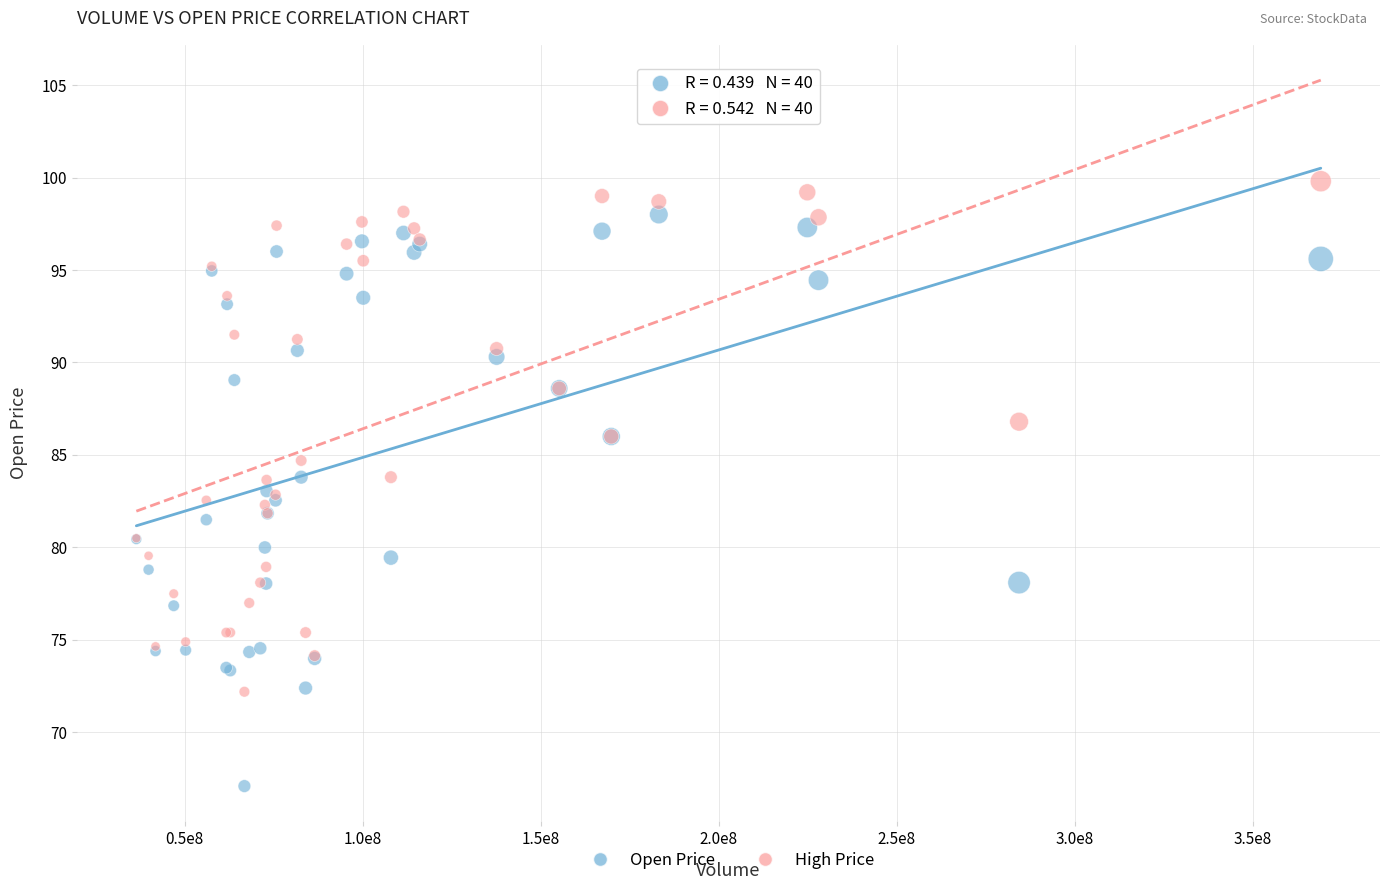

What is the X range (max minus min) for the scatter plot?

332699247.2